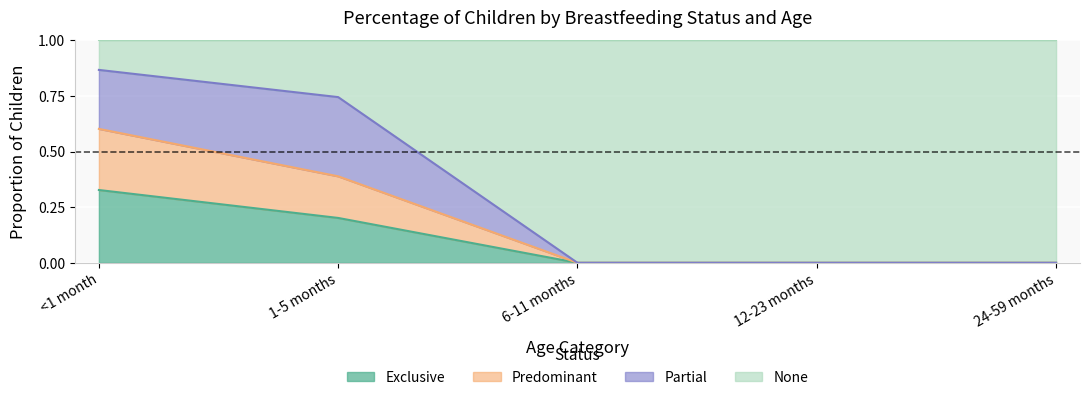

Is it true that Exclusive equals 0.1 at 6-11 months?

False